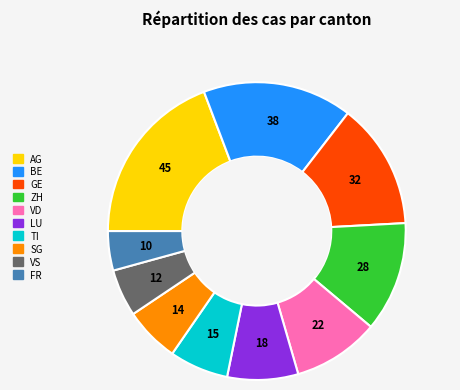

What is the largest slice in the pie chart?

AG